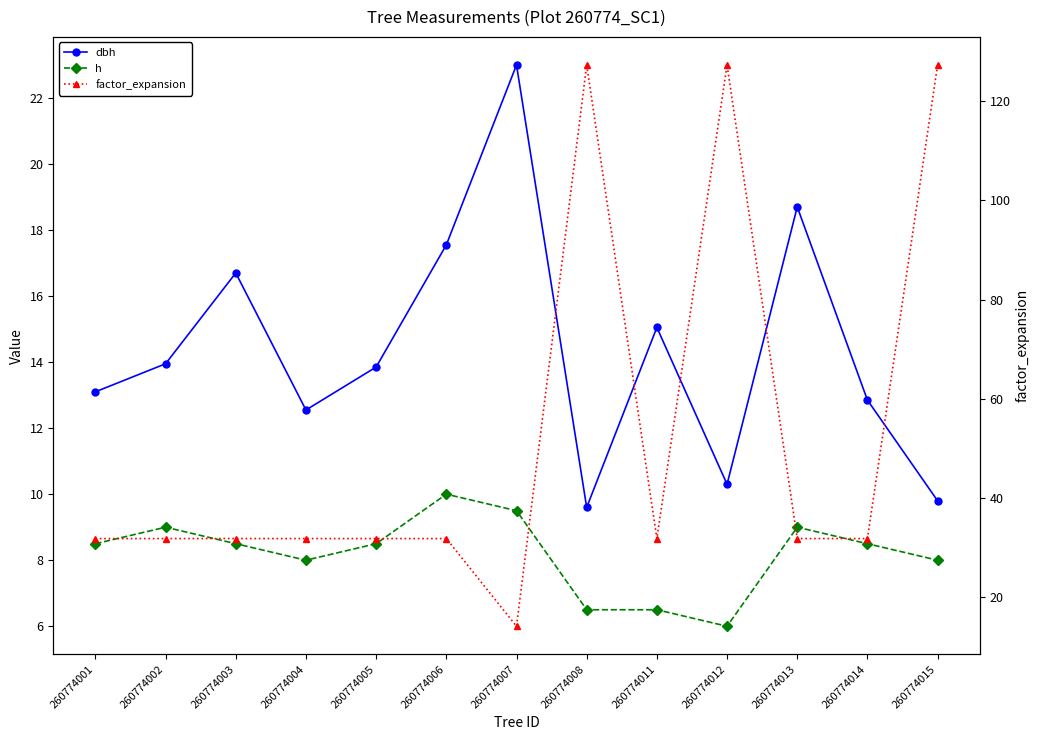

True or false: h and factor_expansion cross at least once.

False